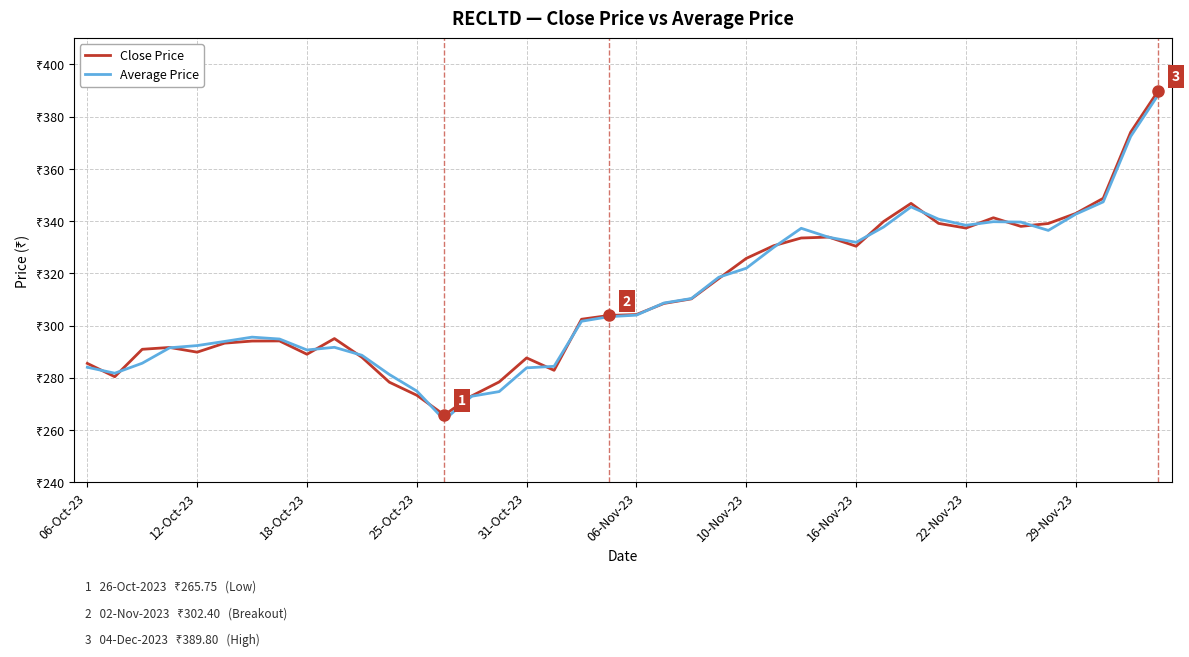

Does the chart display data point markers on the line(s)?

No